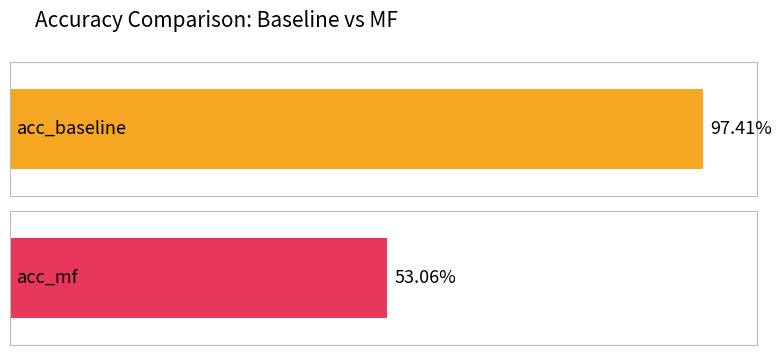

What is the value of the acc_baseline bar at the 3rd from the left?

1.0